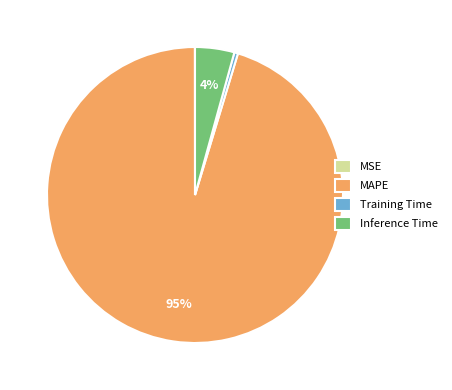

Which has a higher value, Training Time or MAPE?

MAPE